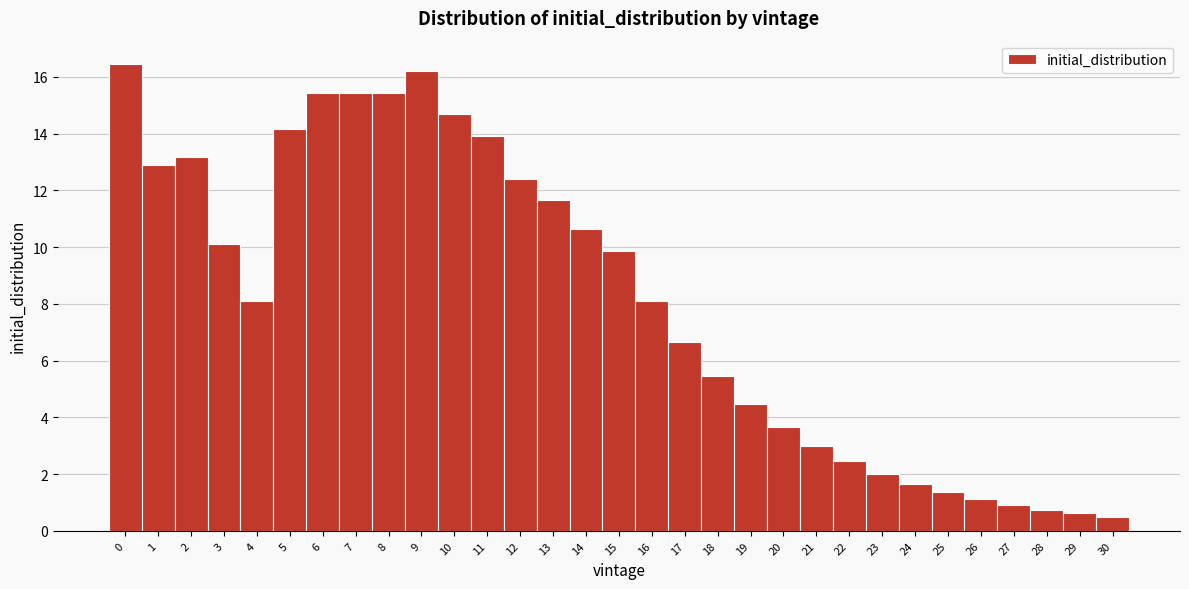

Reading left to right, transcribe this chart: for each bar, give the range it covers on the x-axis and its height. The values are not printed on the chart, so give them approximately, as read against the axis.

-0.5 to 0.5: 16.4
0.5 to 1.5: 13.0
1.5 to 2.5: 13.2
2.5 to 3.5: 10.2
3.5 to 4.5: 8.0
4.5 to 5.5: 14.2
5.5 to 6.5: 15.4
6.5 to 7.5: 15.4
7.5 to 8.5: 15.4
8.5 to 9.5: 16.2
9.5 to 10.5: 14.6
10.5 to 11.5: 14.0
11.5 to 12.5: 12.4
12.5 to 13.5: 11.6
13.5 to 14.5: 10.6
14.5 to 15.5: 9.8
15.5 to 16.5: 8.0
16.5 to 17.5: 6.6
17.5 to 18.5: 5.4
18.5 to 19.5: 4.4
19.5 to 20.5: 3.6
20.5 to 21.5: 3.0
21.5 to 22.5: 2.4
22.5 to 23.5: 2.0
23.5 to 24.5: 1.6
24.5 to 25.5: 1.4
25.5 to 26.5: 1.2
26.5 to 27.5: 1.0
27.5 to 28.5: 0.8
28.5 to 29.5: 0.6
29.5 to 30.5: 0.6